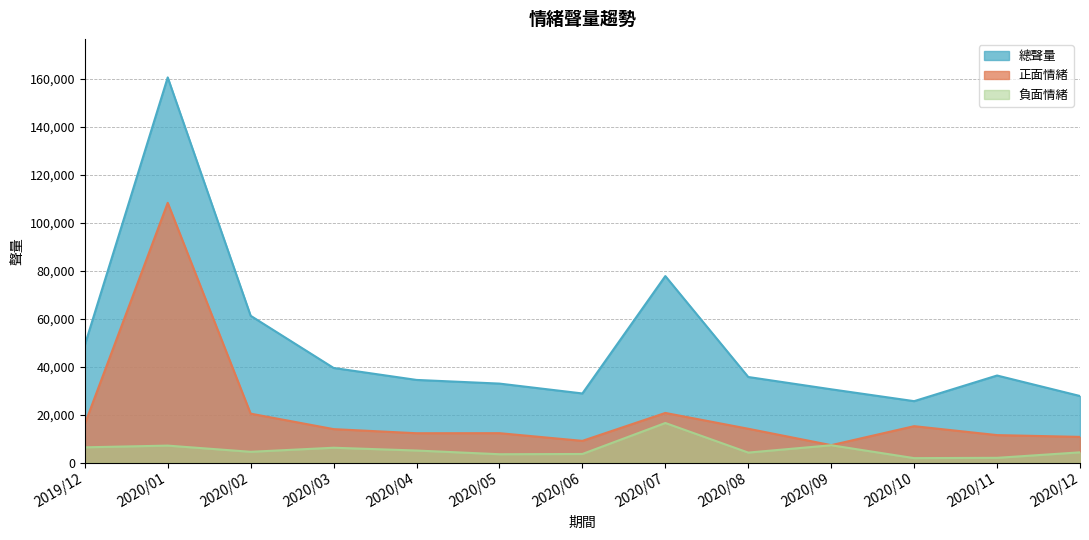

True or false: 正面情緒 has more than 1 interior local peaks.

True